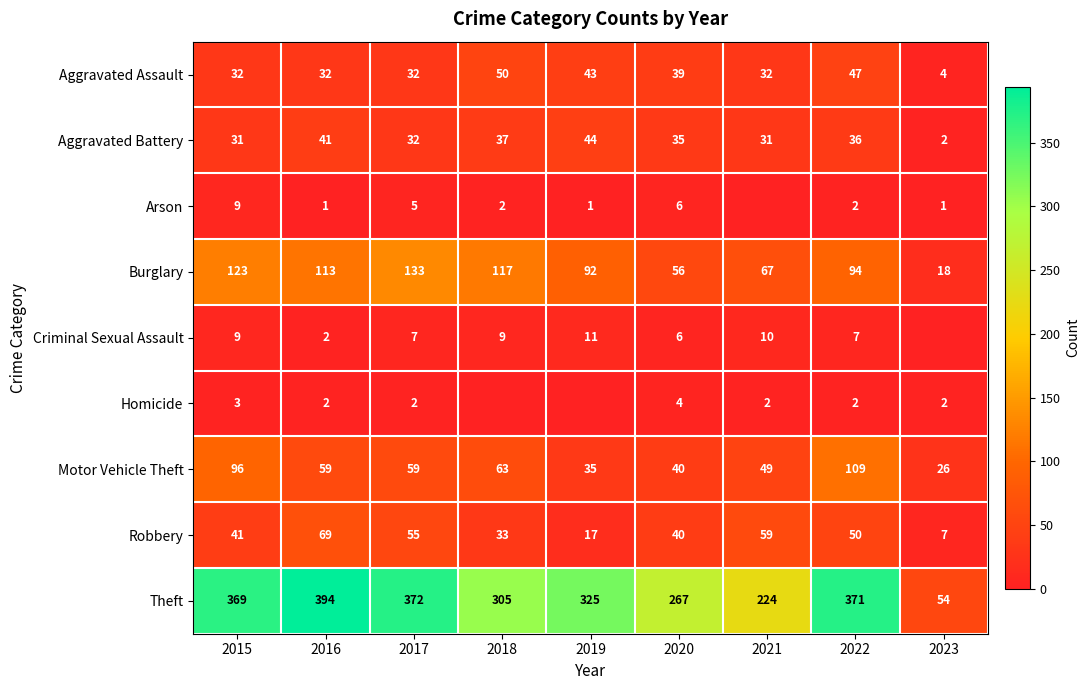

What is the difference between the highest and lowest values at 2022?

369